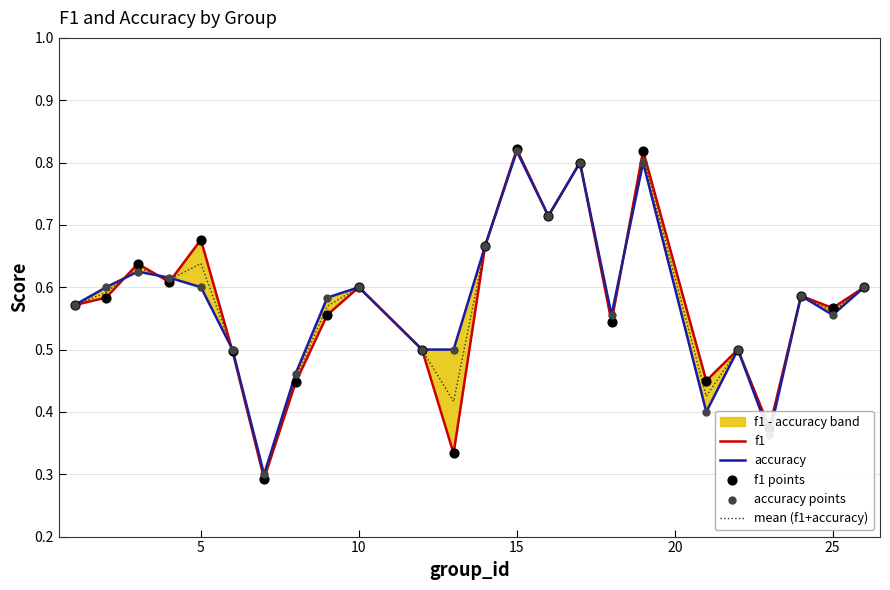

At how many categories does at least one series exceed 0?

24